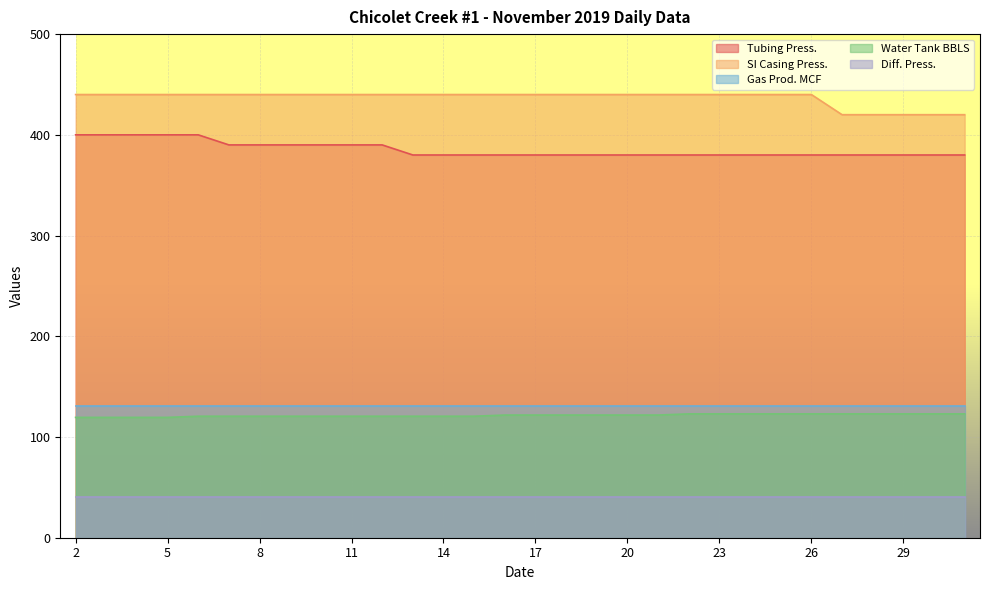

Is the value of SI Casing Press. at 14 greater than the value of Diff. Press. at 14?

Yes